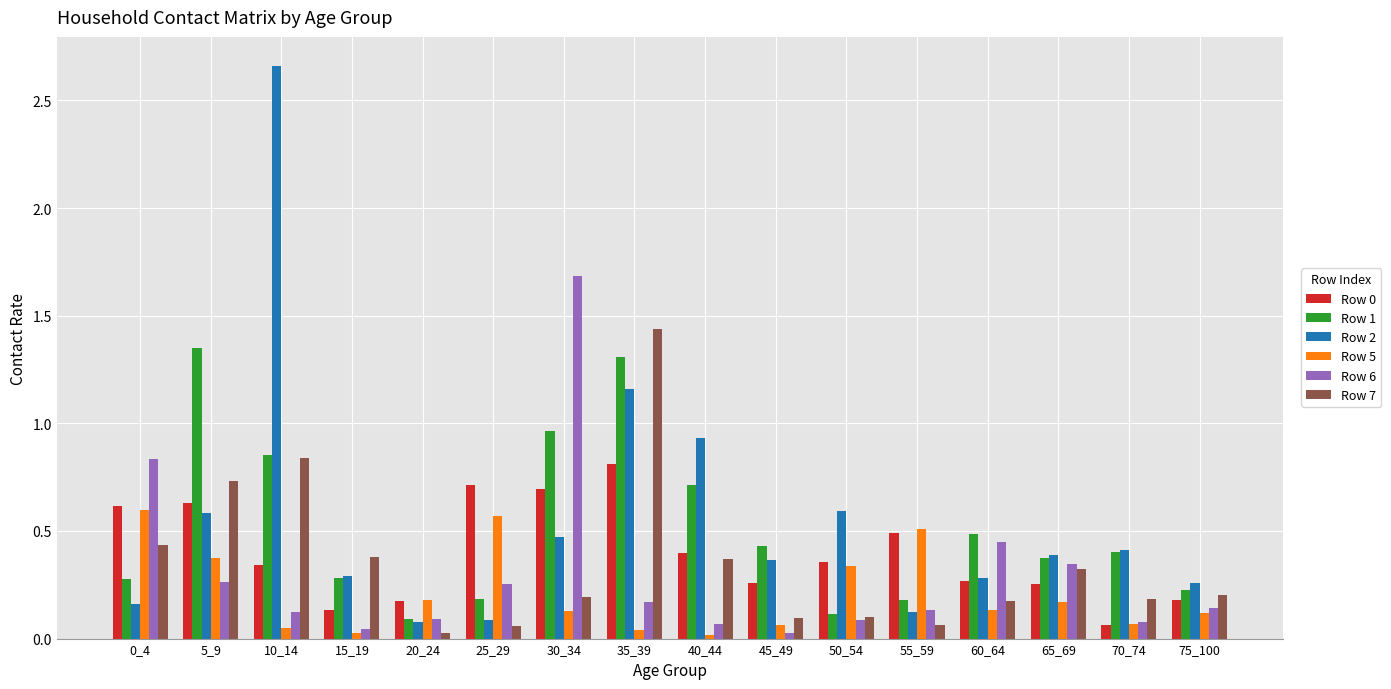

Is it true that Row 0 equals 0.0 at 20_24?

False